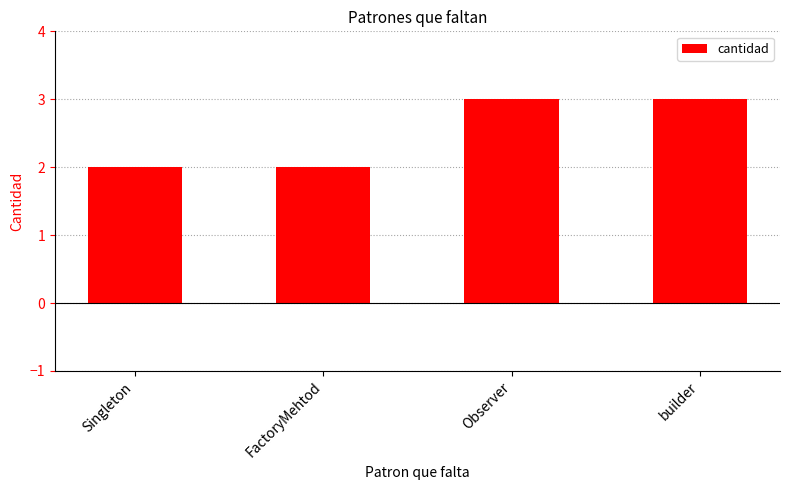

Which has a higher value, Observer or Singleton?

Observer